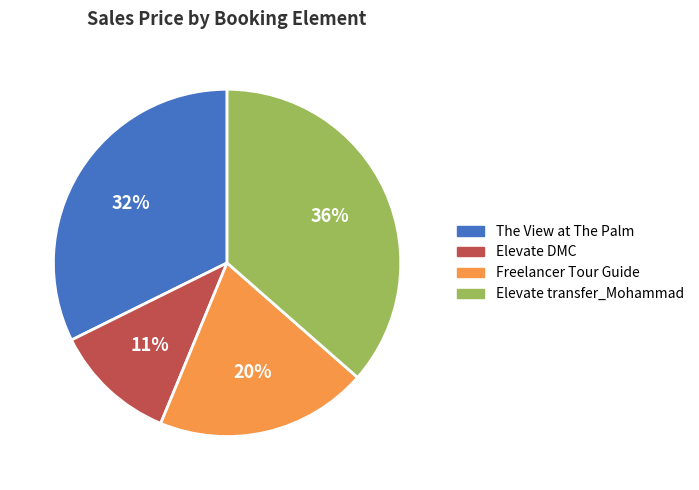

Which category has the biggest portion of the pie?

Elevate transfer_Mohammad